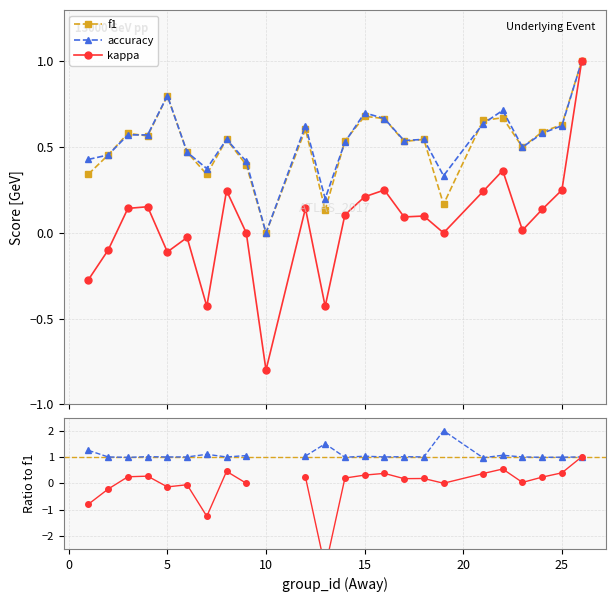

True or false: accuracy/f1 has more than 1 interior local peaks.

True